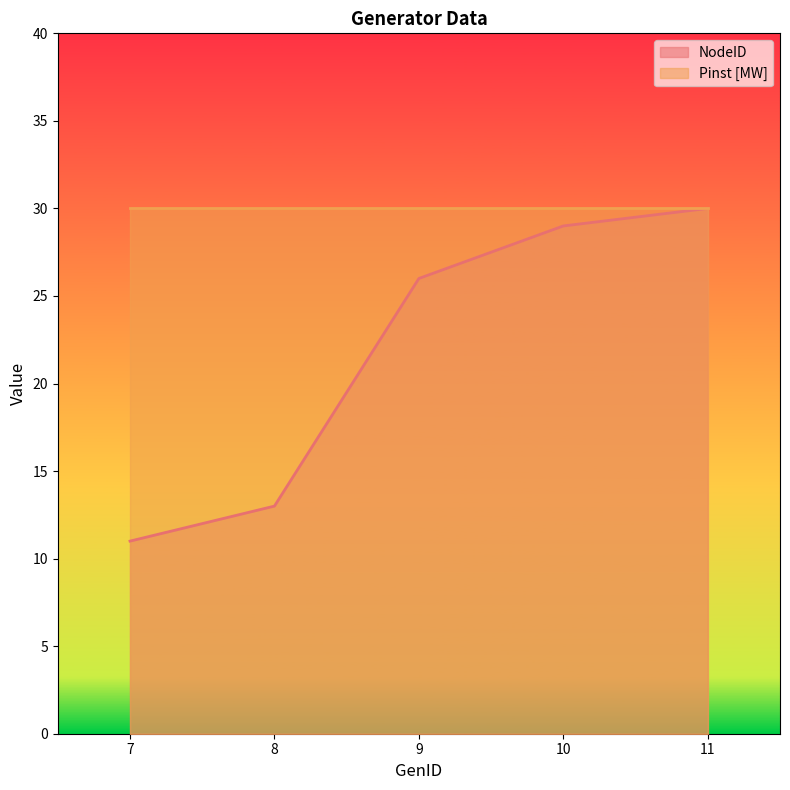

The value at 8 is 23. True or false?

False